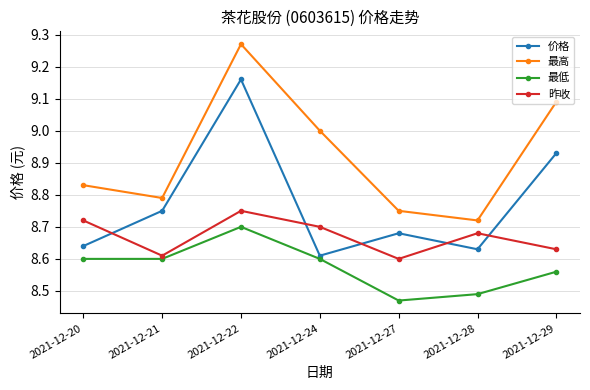

How many 最低 values are between 8 and 9?

7